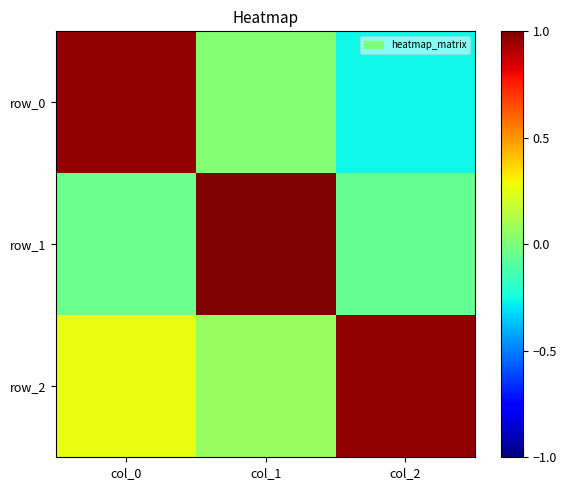

At which label is row_1 closest to 0?

col_0